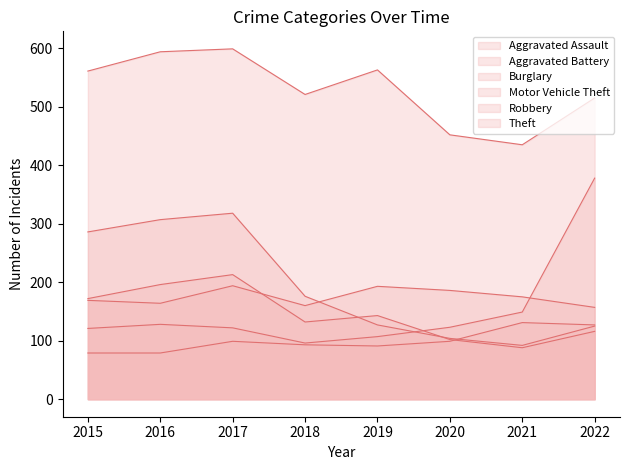

The value of Robbery at 2017 is 213. True or false?

True